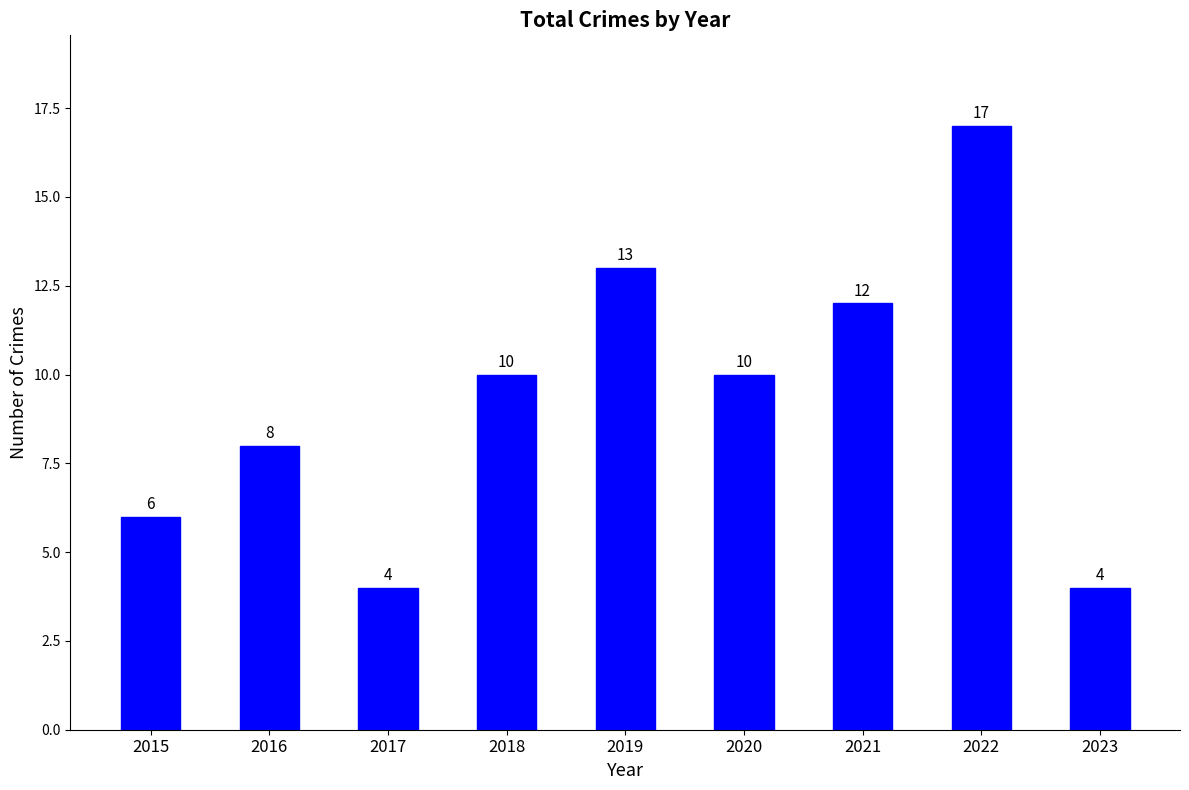

Between 2022 and 2016, which is larger?

2022